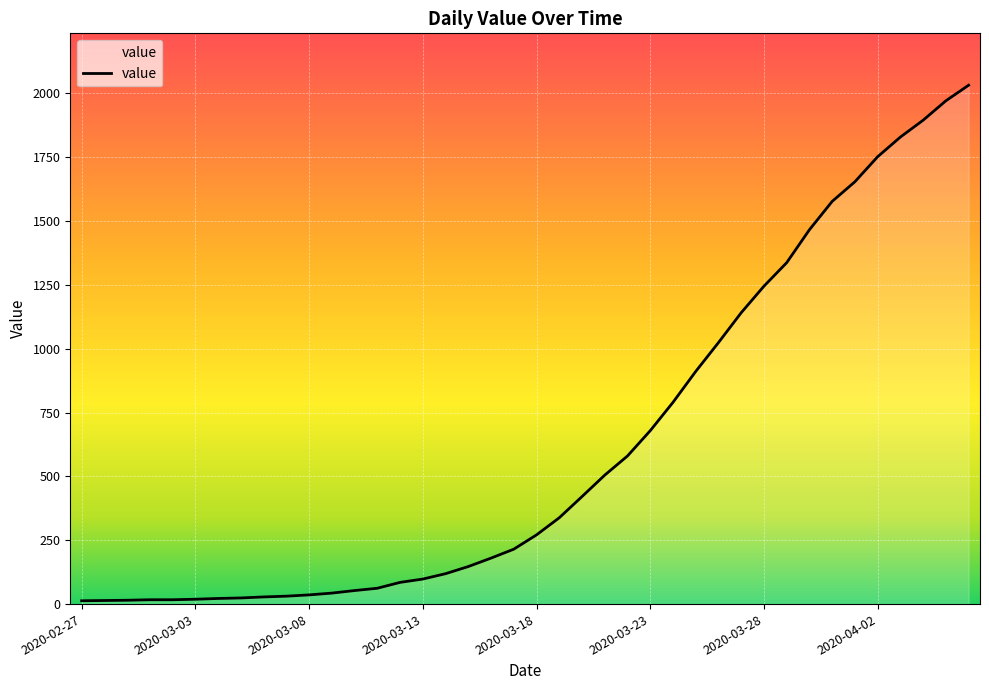

Count the number of values greater than 271.

19